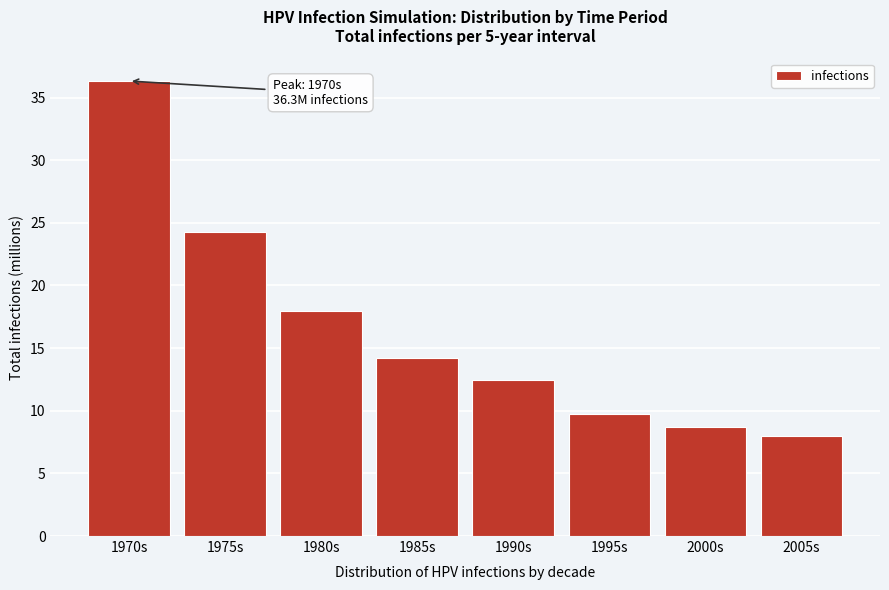

Reading left to right, what are all the values shown in this chart?

36.3	24.3	18.0	14.2	12.4	9.8	8.7	8.0